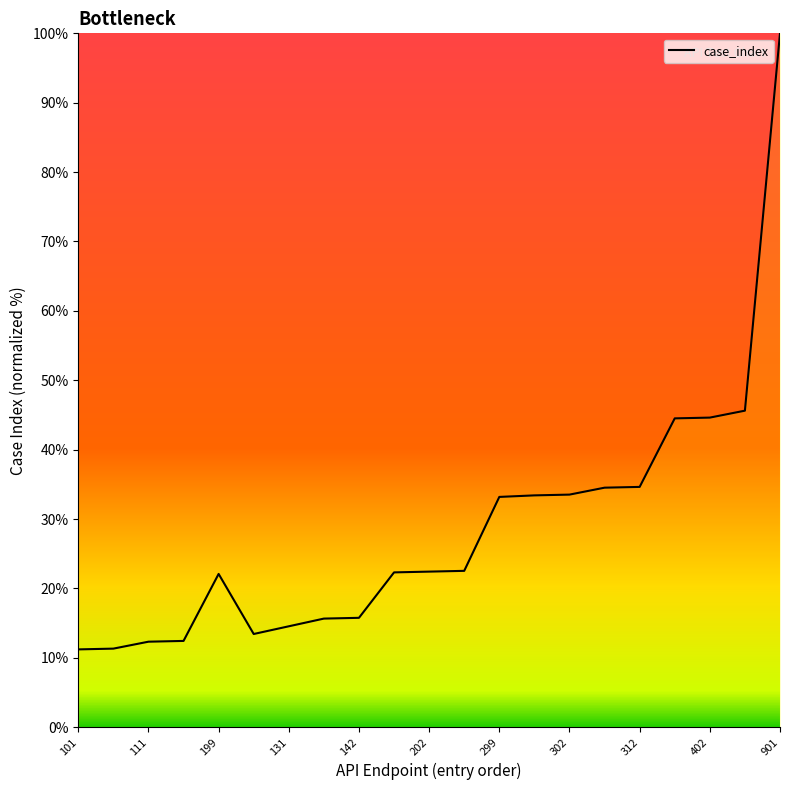

What is the difference between the maximum and minimum values?

88.8